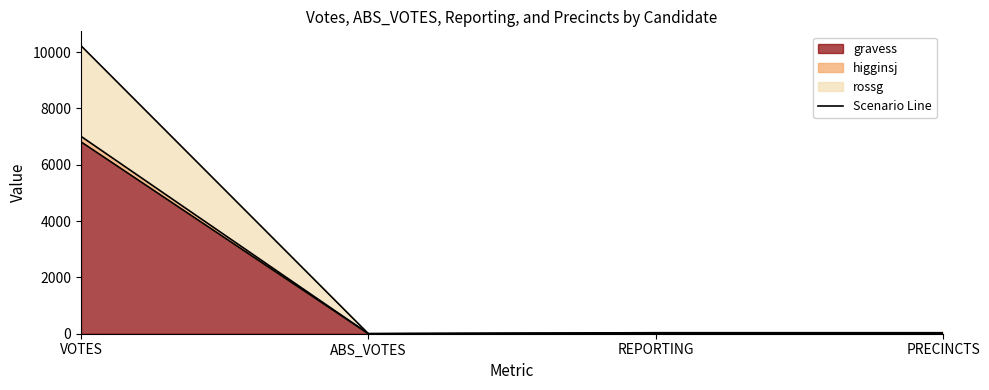

What is the label of the 4th point from the right?

VOTES